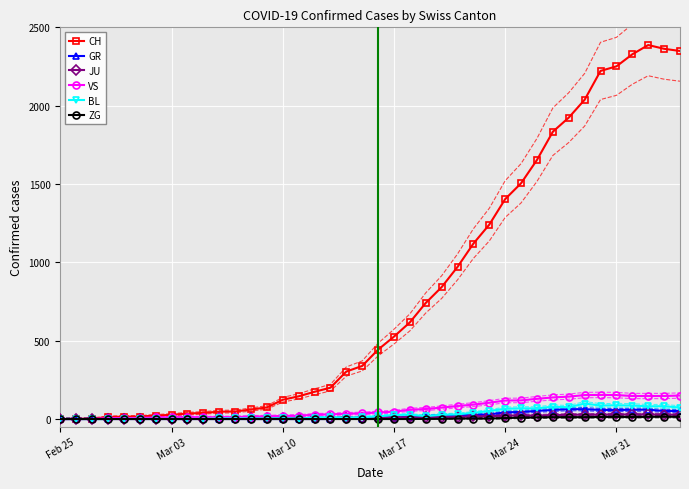

Reading left to right, what are all the values shown in this chart?

CH: 0	1	2	13	15	16	22	27	35	39	47	48	61	74	123	145	174	200	303	339	443	526	617	741	842	971	1120	1241	1404	1505	1654	1834	1924	2038	2222	2251	2328	2387	2363	2349
GR: 0	0	0	0	0	0	0	0	0	0	0	0	0	0	0	0	0	0	6	0	9	9	13	18	24	24	27	29	43	45	52	58	63	63	58	58	59	60	51	52
JU: 0	0	1	1	1	1	1	1	1	2	5	5	5	5	5	6	6	8	8	9	9	11	11	12	14	13	18	18	22	23	22	25	27	28	28	29	29	29	28	27
VS: 0	0	0	6	6	7	10	12	13	11	12	12	16	17	20	21	28	30	34	36	42	47	59	64	73	83	92	104	118	119	129	138	143	153	154	153	147	147	147	150
BL: 0	0	0	0	1	1	1	1	1	1	4	4	4	4	5	3	9	12	8	12	17	26	27	19	27	30	40	51	66	68	68	79	75	99	86	88	86	81	82	73
ZG: 0	0	0	0	0	0	0	0	0	0	0	0	0	0	0	0	0	0	0	0	0	0	0	1	1	3	3	3	6	9	10	12	12	12	13	14	13	14	15	14